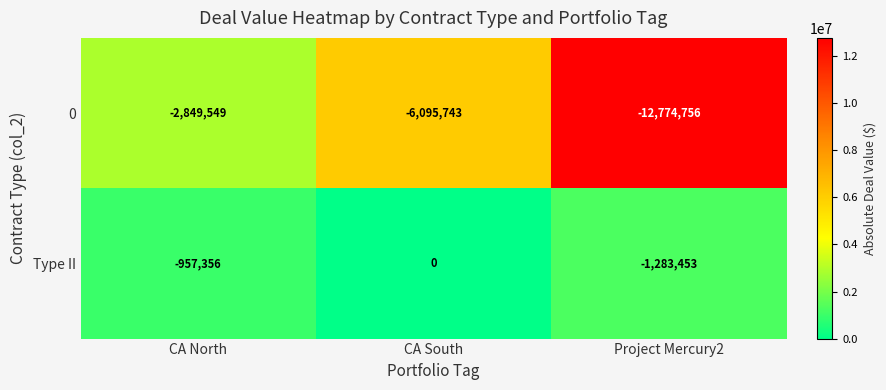

Is it true that Type II equals -957356 at CA North?

True